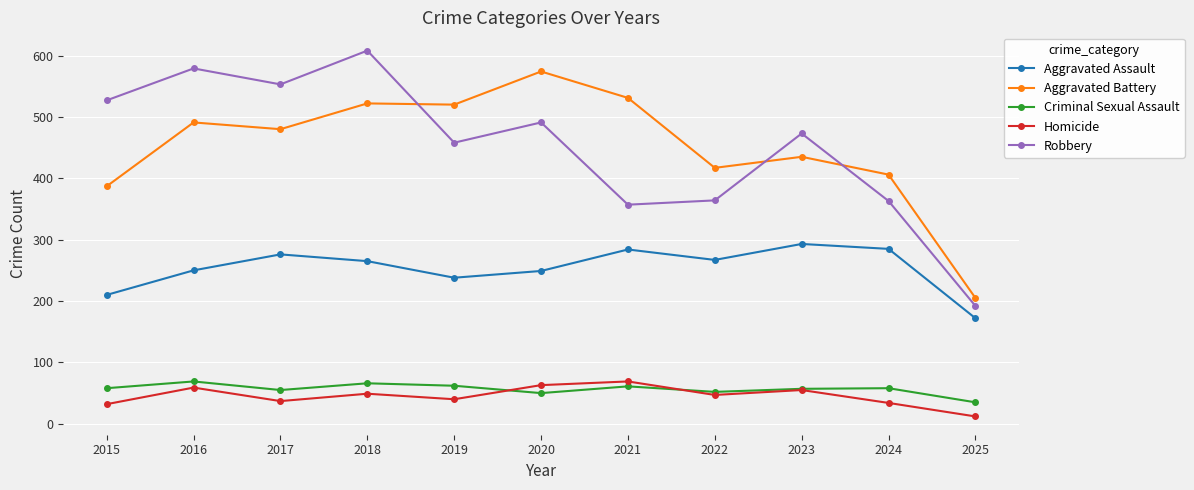

What is the average value of the Criminal Sexual Assault series?

57